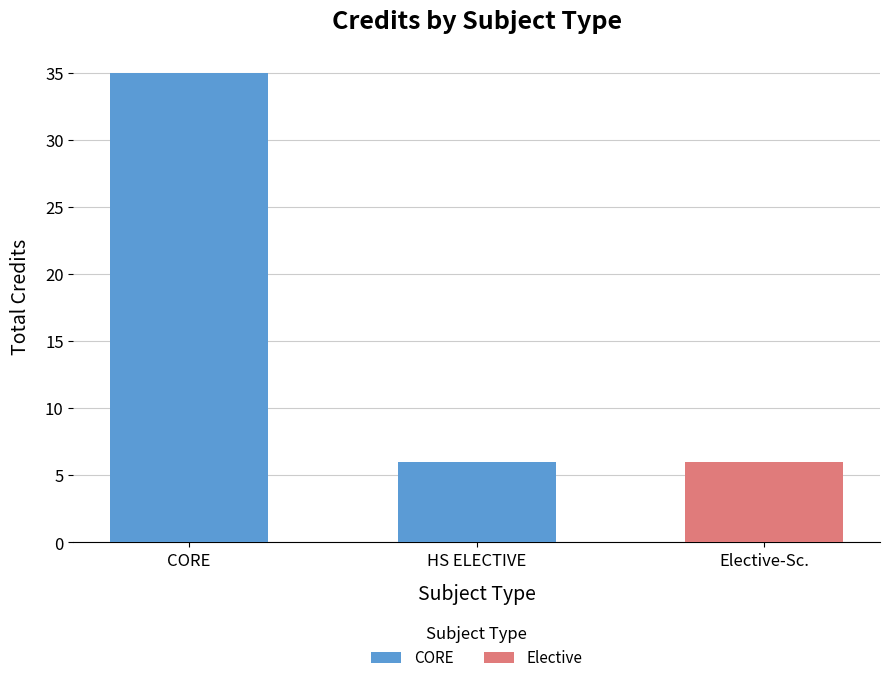

Between CORE and HS ELECTIVE, which is larger?

CORE